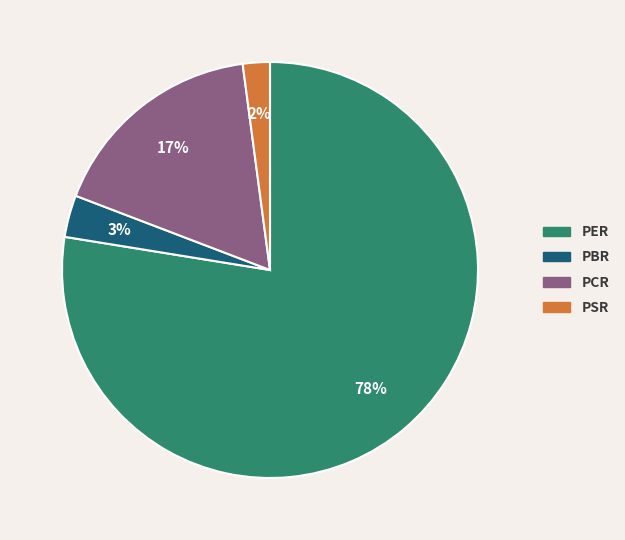

Do PER and PCR together represent more than half of the pie?

Yes